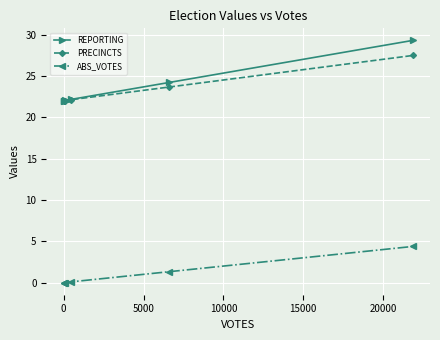

True or false: PRECINCTS and ABS_VOTES intersect in this chart.

False